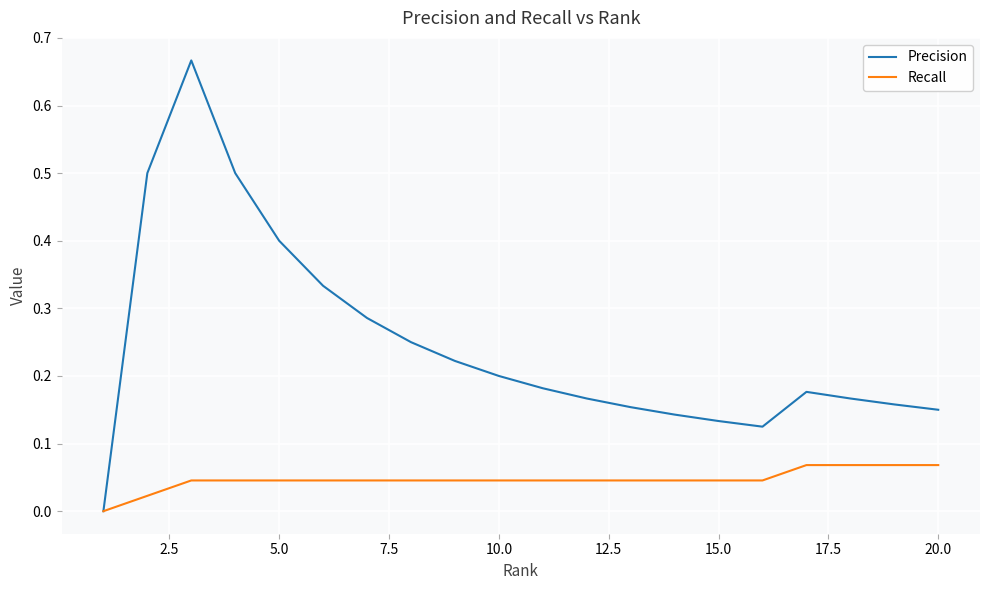

Which series has the largest total across all categories?

Precision